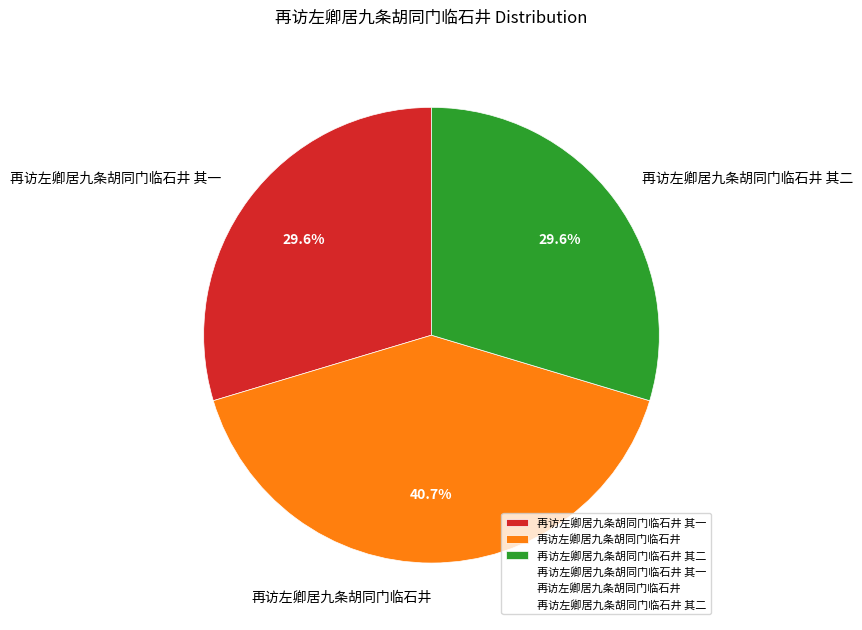

What is the largest slice in the pie chart?

再访左卿居九条胡同门临石井